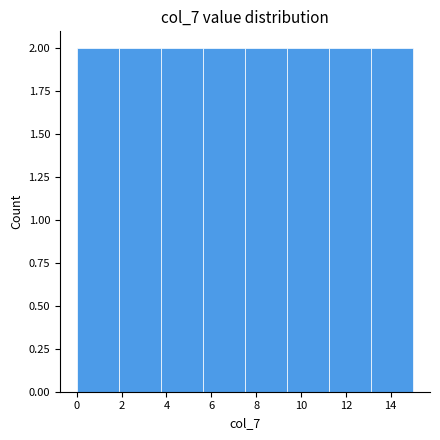

How tall is the bar that spans 0.0 to 1.8 on the x-axis? Neither the bar edges nor the heights are printed on the chart, so give them approximately, as read against the axes.

2